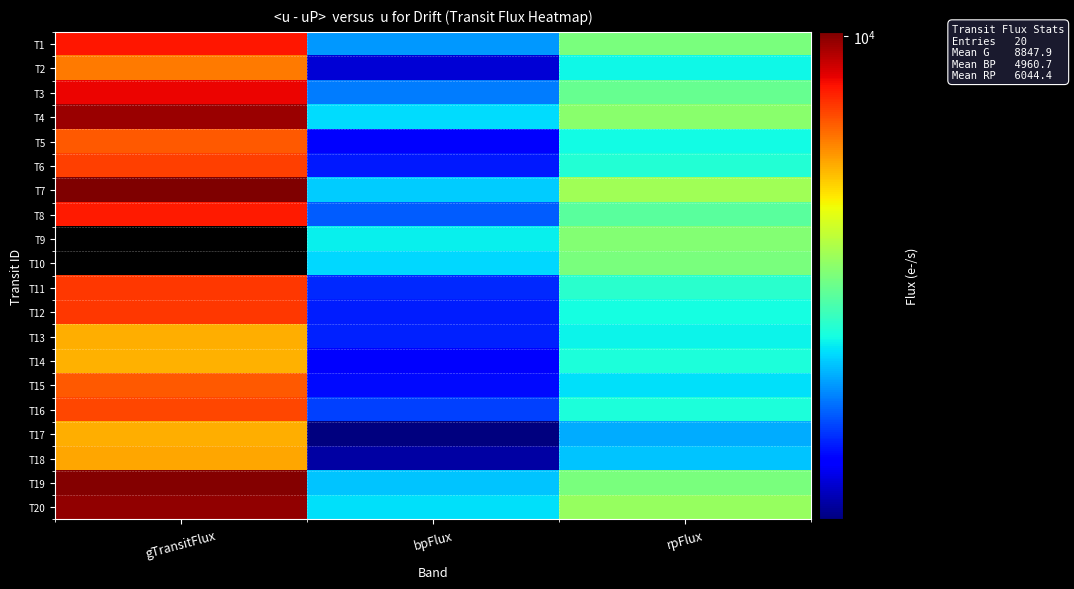

List the labels in order of T20 value, smallest first.

bpFlux, rpFlux, gTransitFlux